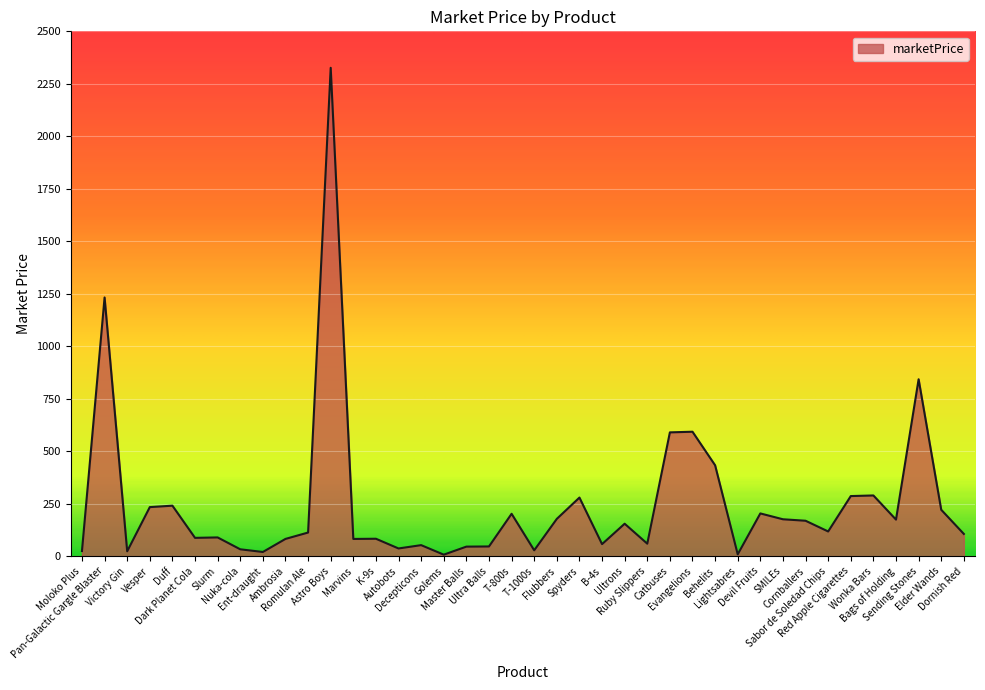

Where does the data first go above 117?

Pan-Galactic Gargle Blaster